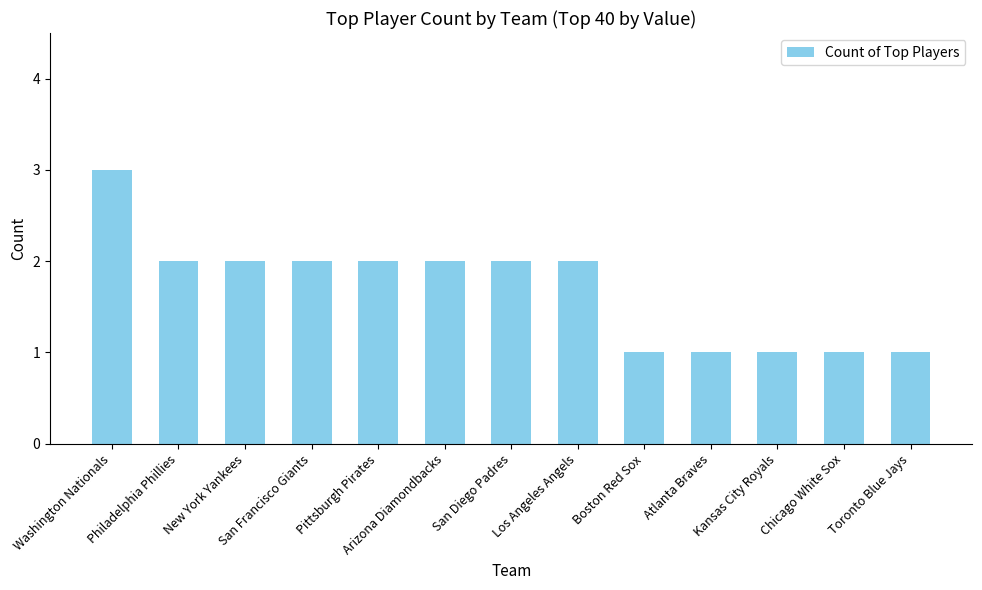

Are the bars grouped side by side (vs. stacked)?

No